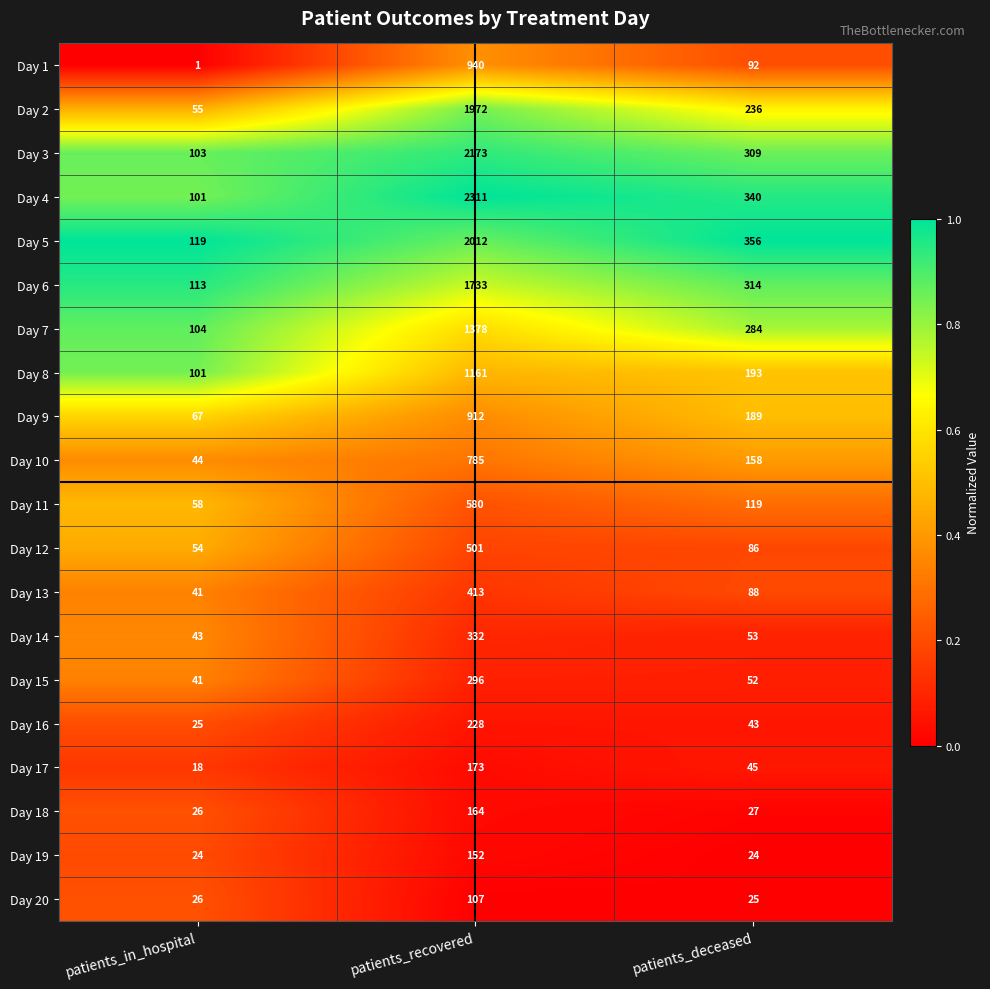

Which series has the largest total across all categories?

Day 4